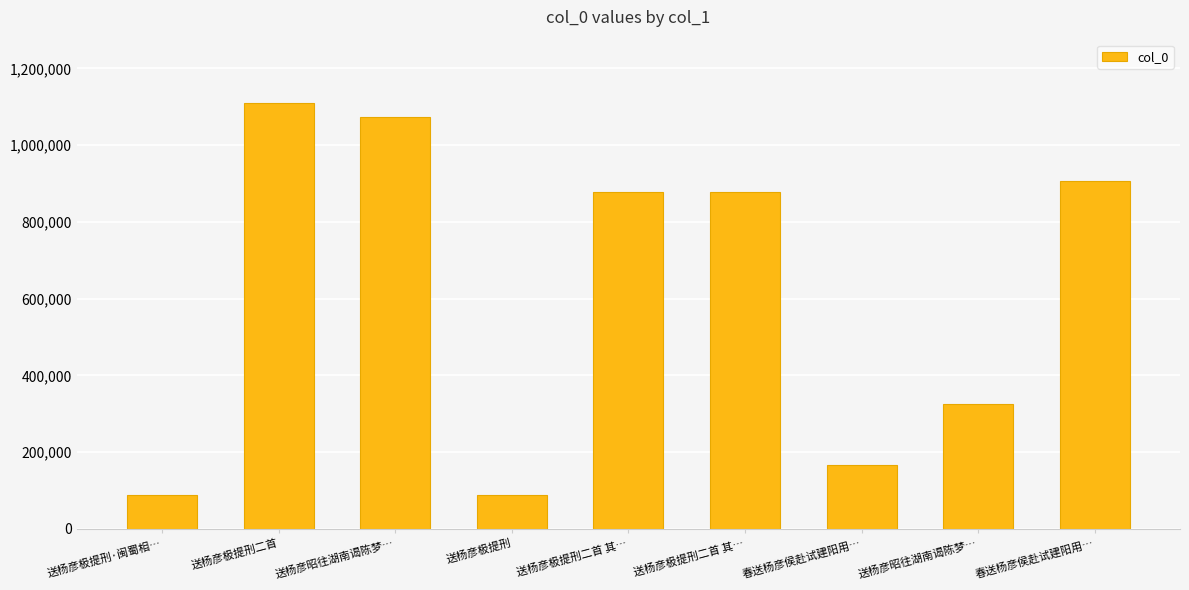

What is the maximum value shown in the chart?

1108535